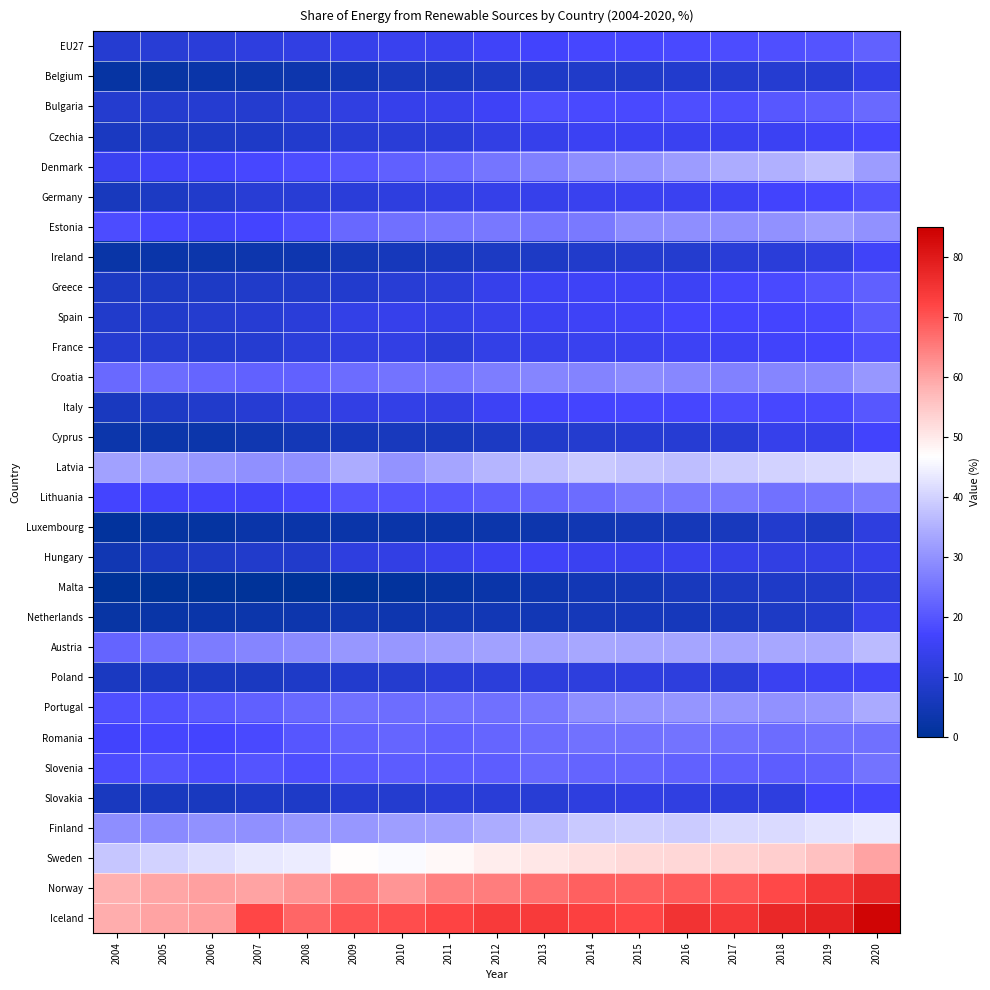

Reading left to right, what are all the values shown in this chart?

EU27: 2004=9.6	2005=10.2	2006=10.8	2007=11.8	2008=12.6	2009=13.8	2010=14.4	2011=14.6	2012=16.0	2013=16.7	2014=17.4	2015=17.8	2016=18.0	2017=18.4	2018=19.1	2019=19.9	2020=22.1
Belgium: 2004=1.9	2005=2.3	2006=2.7	2007=3.1	2008=3.6	2009=4.8	2010=6.0	2011=6.3	2012=7.1	2013=7.7	2014=8.0	2015=8.1	2016=8.7	2017=9.1	2018=9.5	2019=9.9	2020=13.0
Bulgaria: 2004=9.2	2005=9.2	2006=9.4	2007=9.1	2008=10.3	2009=12.0	2010=13.9	2011=14.2	2012=15.8	2013=18.9	2014=18.1	2015=18.3	2016=18.8	2017=18.7	2018=20.6	2019=21.6	2020=23.3
Czechia: 2004=6.8	2005=7.1	2006=7.4	2007=7.9	2008=8.7	2009=10.0	2010=10.5	2011=10.9	2012=12.8	2013=13.9	2014=15.1	2015=15.1	2016=14.9	2017=14.8	2018=15.1	2019=16.2	2020=17.3
Denmark: 2004=14.8	2005=16.0	2006=16.3	2007=17.8	2008=18.5	2009=19.9	2010=21.9	2011=23.4	2012=25.5	2013=27.2	2014=29.3	2015=30.5	2016=31.7	2017=34.4	2018=35.2	2019=37.0	2020=31.7
Germany: 2004=6.2	2005=7.2	2006=8.5	2007=10.0	2008=10.1	2009=10.8	2010=11.7	2011=12.5	2012=13.6	2013=13.8	2014=14.4	2015=14.9	2016=14.9	2017=15.5	2018=16.7	2019=17.3	2020=19.3
Estonia: 2004=18.4	2005=17.5	2006=16.0	2007=17.1	2008=18.8	2009=23.0	2010=24.6	2011=25.5	2012=25.6	2013=25.4	2014=26.1	2015=29.0	2016=29.2	2017=29.5	2018=30.0	2019=31.7	2020=30.1
Ireland: 2004=2.4	2005=2.8	2006=3.1	2007=3.5	2008=4.0	2009=5.2	2010=5.8	2011=6.6	2012=7.0	2013=7.5	2014=8.5	2015=9.1	2016=9.2	2017=10.5	2018=10.9	2019=12.0	2020=16.2
Greece: 2004=7.2	2005=7.3	2006=7.5	2007=8.2	2008=8.2	2009=8.7	2010=10.1	2011=11.2	2012=13.7	2013=15.3	2014=15.7	2015=15.7	2016=15.4	2017=17.3	2018=18.0	2019=19.6	2020=21.8
Spain: 2004=8.3	2005=8.4	2006=9.2	2007=9.7	2008=10.7	2009=13.0	2010=13.8	2011=13.2	2012=14.2	2013=15.1	2014=15.9	2015=16.2	2016=17.0	2017=17.1	2018=17.0	2019=17.9	2020=21.2
France: 2004=9.3	2005=9.3	2006=8.9	2007=9.4	2008=11.2	2009=12.2	2010=12.7	2011=10.8	2012=13.2	2013=13.9	2014=14.4	2015=14.8	2016=15.4	2017=15.8	2018=16.4	2019=17.2	2020=19.1
Croatia: 2004=23.4	2005=23.7	2006=22.7	2007=22.2	2008=22.0	2009=23.6	2010=25.1	2011=25.4	2012=26.8	2013=28.0	2014=27.8	2015=29.0	2016=28.3	2017=27.3	2018=28.1	2019=28.5	2020=31.0
Italy: 2004=6.3	2005=7.5	2006=8.3	2007=9.8	2008=11.5	2009=12.8	2010=13.0	2011=12.9	2012=15.4	2013=16.7	2014=17.1	2015=17.5	2016=17.4	2017=18.3	2018=17.8	2019=18.2	2020=20.4
Cyprus: 2004=3.1	2005=3.1	2006=3.3	2007=4.0	2008=5.1	2009=5.9	2010=6.2	2011=6.2	2012=7.1	2013=8.4	2014=9.1	2015=9.9	2016=9.8	2017=10.5	2018=13.9	2019=13.8	2020=16.9
Latvia: 2004=32.8	2005=32.3	2006=31.1	2007=29.6	2008=29.8	2009=34.3	2010=30.4	2011=33.5	2012=35.7	2013=37.0	2014=38.6	2015=37.5	2016=37.1	2017=39.0	2018=40.0	2019=40.9	2020=42.1
Lithuania: 2004=17.2	2005=16.8	2006=16.9	2007=16.5	2008=17.8	2009=19.8	2010=19.6	2011=19.9	2012=21.4	2013=22.7	2014=23.6	2015=25.8	2016=25.6	2017=26.0	2018=24.7	2019=25.5	2020=26.8
Luxembourg: 2004=0.9	2005=1.4	2006=1.5	2007=2.7	2008=2.8	2009=2.9	2010=2.9	2011=2.9	2012=3.1	2013=3.5	2014=4.5	2015=5.0	2016=5.4	2017=6.2	2018=8.9	2019=7.0	2020=11.7
Hungary: 2004=4.4	2005=6.9	2006=7.4	2007=8.6	2008=8.6	2009=11.7	2010=12.7	2011=14.0	2012=15.5	2013=16.2	2014=14.6	2015=14.5	2016=14.4	2017=13.6	2018=12.6	2019=12.6	2020=13.8
Malta: 2004=0.1	2005=0.1	2006=0.1	2007=0.2	2008=0.2	2009=0.2	2010=1.0	2011=1.9	2012=2.9	2013=3.8	2014=4.7	2015=5.1	2016=6.2	2017=7.2	2018=7.9	2019=8.2	2020=10.7
Netherlands: 2004=2.0	2005=2.5	2006=2.8	2007=3.3	2008=3.6	2009=4.3	2010=3.9	2011=4.5	2012=4.7	2013=4.7	2014=5.4	2015=5.7	2016=5.8	2017=6.5	2018=7.4	2019=8.9	2020=14.0
Austria: 2004=22.6	2005=24.4	2006=26.3	2007=28.1	2008=28.8	2009=31.0	2010=31.2	2011=31.6	2012=32.7	2013=32.7	2014=33.5	2015=33.5	2016=33.4	2017=33.1	2018=33.8	2019=33.8	2020=36.5
Poland: 2004=6.9	2005=6.9	2006=6.9	2007=6.9	2008=7.7	2009=8.7	2010=9.3	2011=10.3	2012=11.0	2013=11.4	2014=11.6	2015=11.9	2016=11.4	2017=11.1	2018=14.9	2019=15.4	2020=16.1
Portugal: 2004=19.2	2005=19.5	2006=20.8	2007=21.9	2008=22.9	2009=24.4	2010=24.1	2011=24.6	2012=24.6	2013=25.7	2014=29.5	2015=30.5	2016=30.9	2017=30.6	2018=30.2	2019=30.6	2020=34.0
Romania: 2004=16.8	2005=17.6	2006=17.1	2007=18.2	2008=20.2	2009=22.2	2010=22.8	2011=21.7	2012=22.8	2013=23.9	2014=24.8	2015=24.8	2016=25.0	2017=24.4	2018=23.9	2019=24.3	2020=24.5
Slovenia: 2004=18.4	2005=19.8	2006=18.4	2007=19.7	2008=18.6	2009=20.8	2010=21.1	2011=20.9	2012=21.6	2013=23.2	2014=22.5	2015=22.9	2016=22.0	2017=21.7	2018=21.4	2019=22.0	2020=25.0
Slovakia: 2004=6.4	2005=6.4	2006=6.6	2007=7.8	2008=7.7	2009=9.4	2010=9.1	2011=10.3	2012=10.4	2013=10.1	2014=11.7	2015=12.9	2016=12.0	2017=11.5	2018=11.9	2019=16.9	2020=17.3
Finland: 2004=29.2	2005=28.8	2006=30.0	2007=29.6	2008=31.1	2009=31.0	2010=32.2	2011=32.5	2012=34.2	2013=36.6	2014=38.6	2015=39.2	2016=38.9	2017=40.9	2018=41.2	2019=42.7	2020=43.8
Sweden: 2004=38.4	2005=40.0	2006=41.7	2007=43.2	2008=43.9	2009=47.0	2010=46.1	2011=47.6	2012=49.4	2013=50.1	2014=51.1	2015=52.2	2016=52.6	2017=53.4	2018=53.9	2019=55.8	2020=60.1
Norway: 2004=58.4	2005=60.1	2006=60.5	2007=60.4	2008=62.0	2009=65.1	2010=61.9	2011=64.6	2012=64.9	2013=66.5	2014=68.4	2015=68.5	2016=69.2	2017=70.0	2018=71.6	2019=74.4	2020=77.4
Iceland: 2004=58.9	2005=60.3	2006=60.9	2007=71.9	2008=68.0	2009=70.2	2010=70.9	2011=72.3	2012=73.7	2013=73.8	2014=73.0	2015=72.0	2016=75.3	2017=74.1	2018=77.2	2019=78.6	2020=83.7